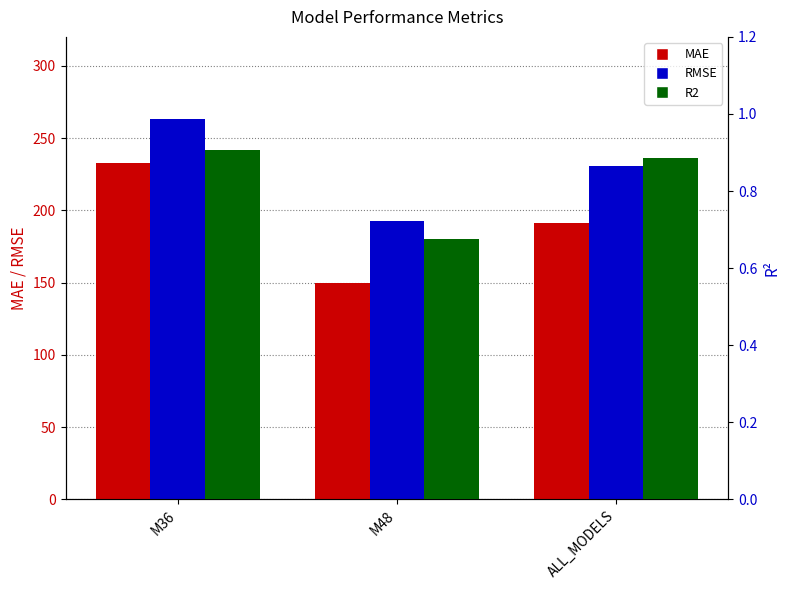

What is the sum of all RMSE values?

687.1